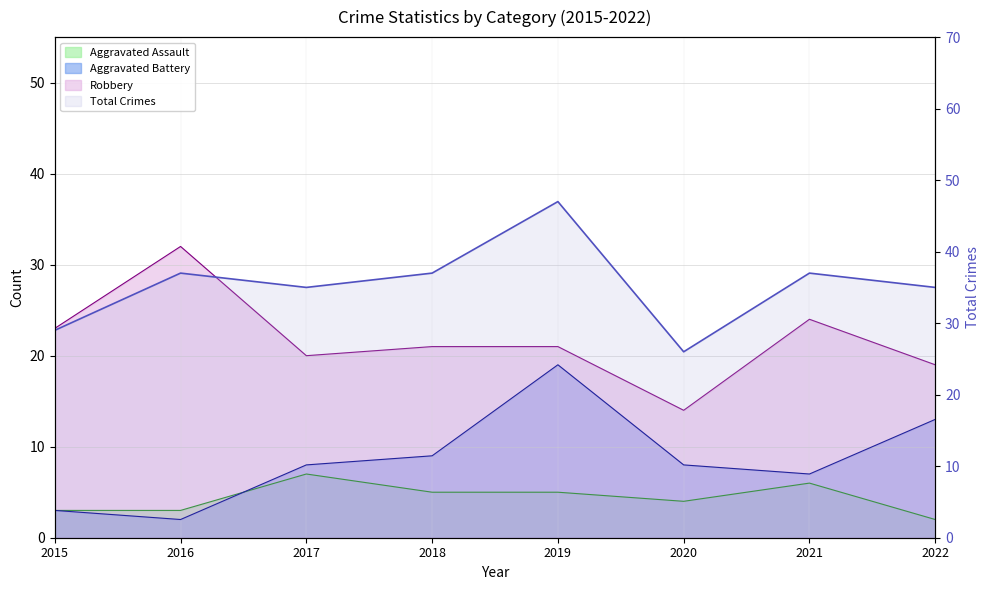

How many data points in Robbery are less than 21?

3